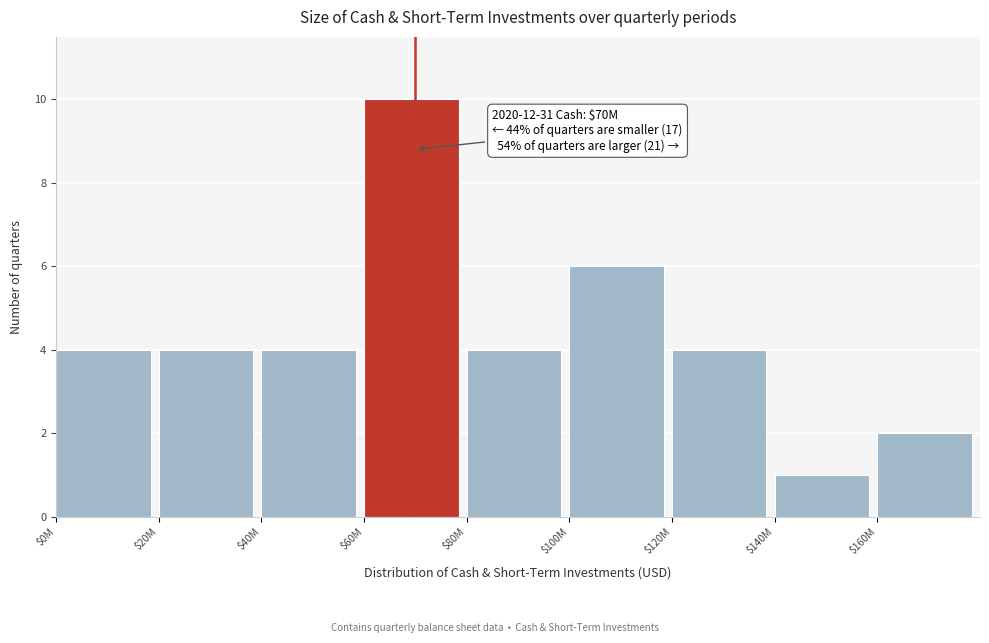

Reading left to right, extract all data points from this chart.

4	4	4	10	4	6	4	1	2